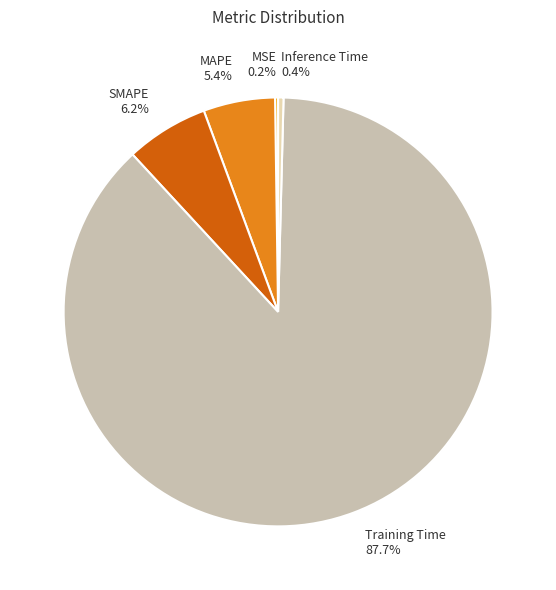

Which slice is the largest?

Training Time